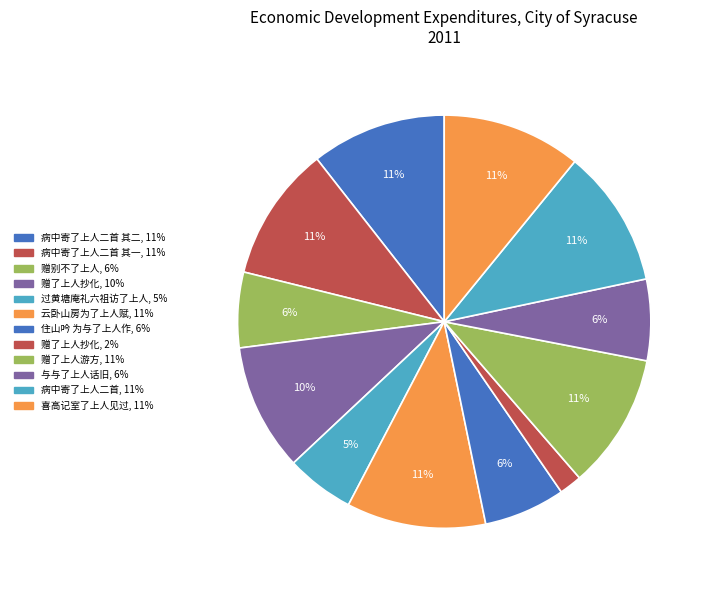

How many slices are in this pie chart?

12